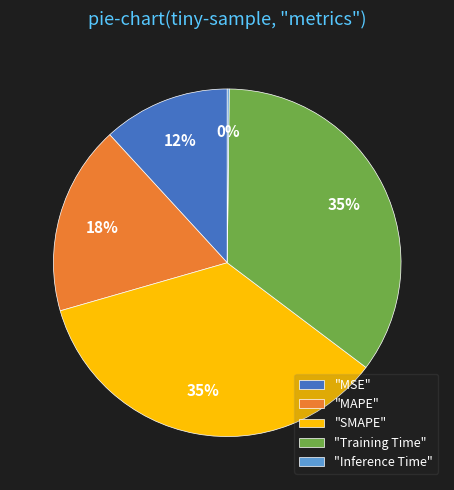

To the nearest percent, what percentage of the pie is "MAPE"?

18%